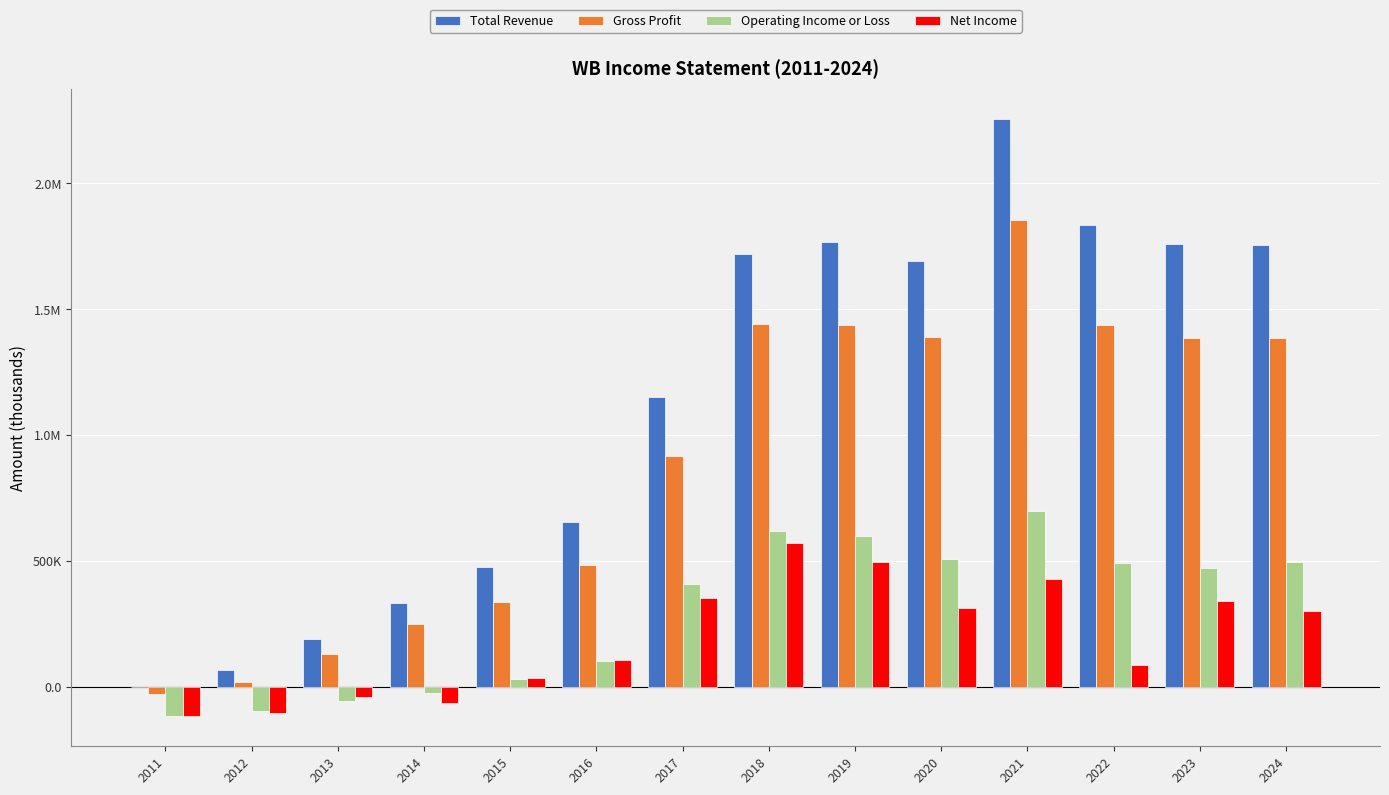

Is the value of Gross Profit at 2012 greater than the value of Total Revenue at 2020?

No